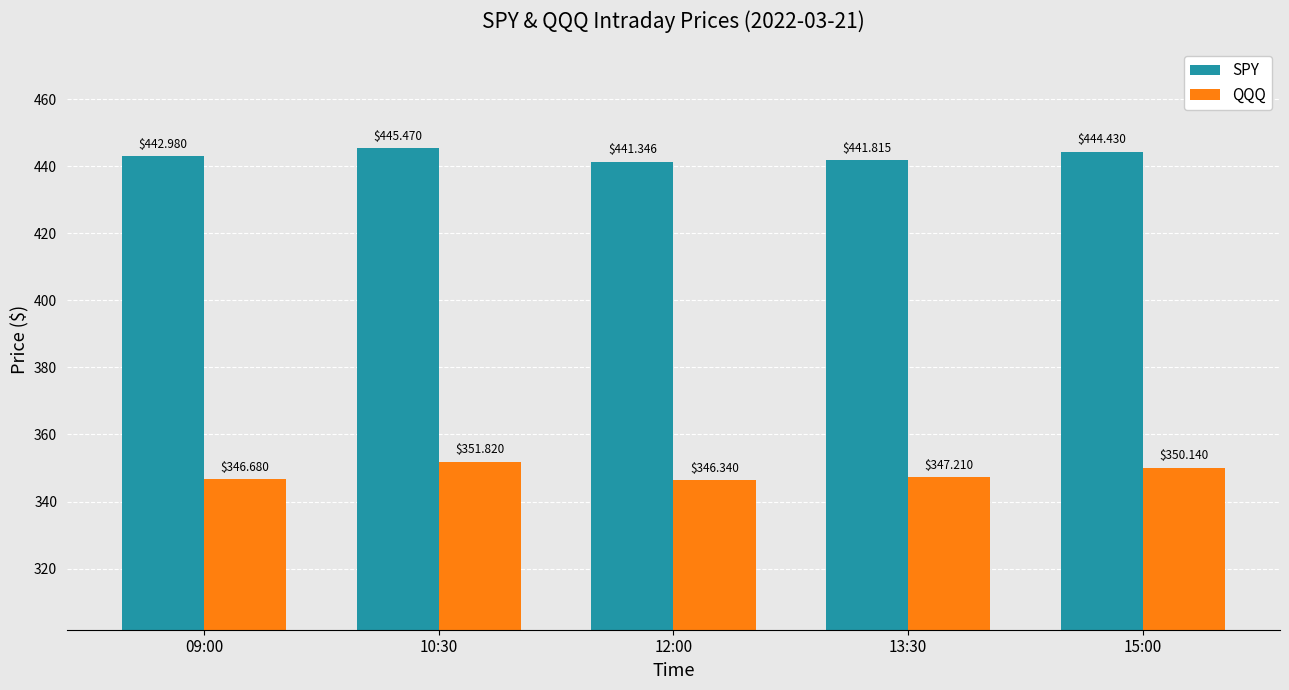

What is the value of the SPY bar at the 4th from the left?

441.8